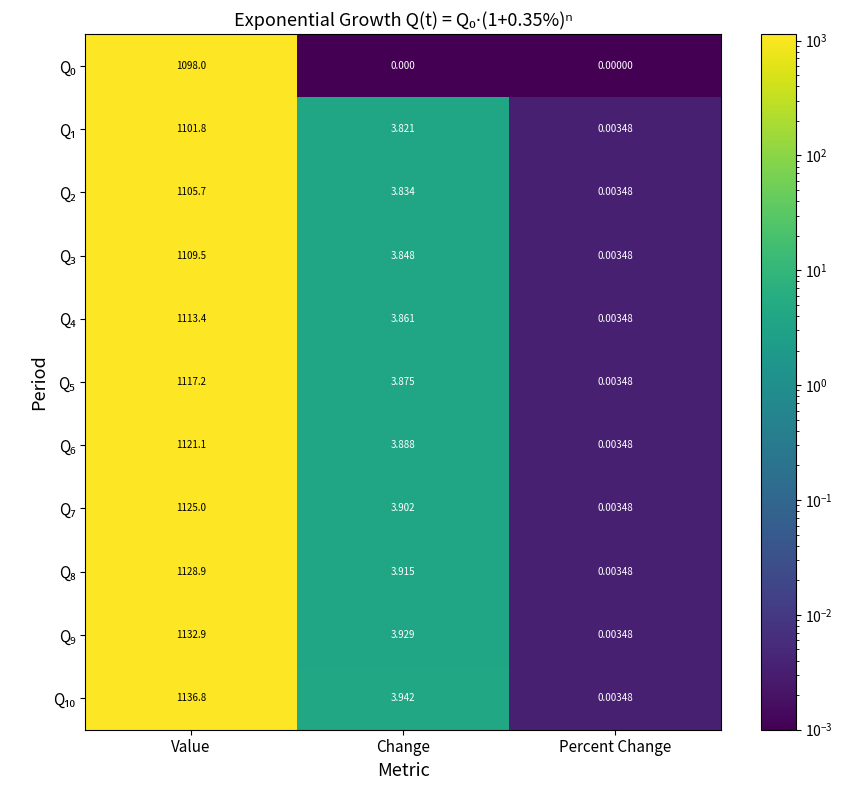

Which label corresponds to the largest value in the chart?

Value